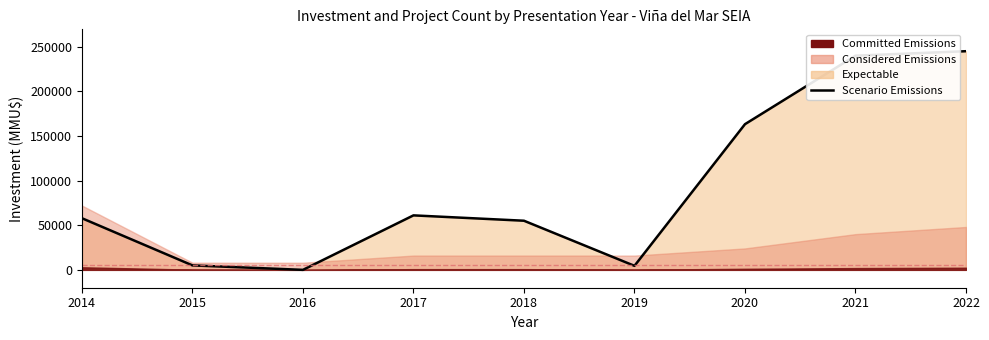

Count the number of values greater than 57800.

4